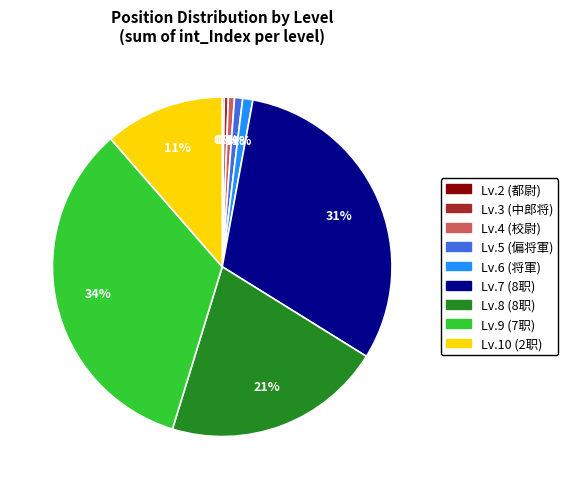

To the nearest percent, what is the average slice percentage?

11%